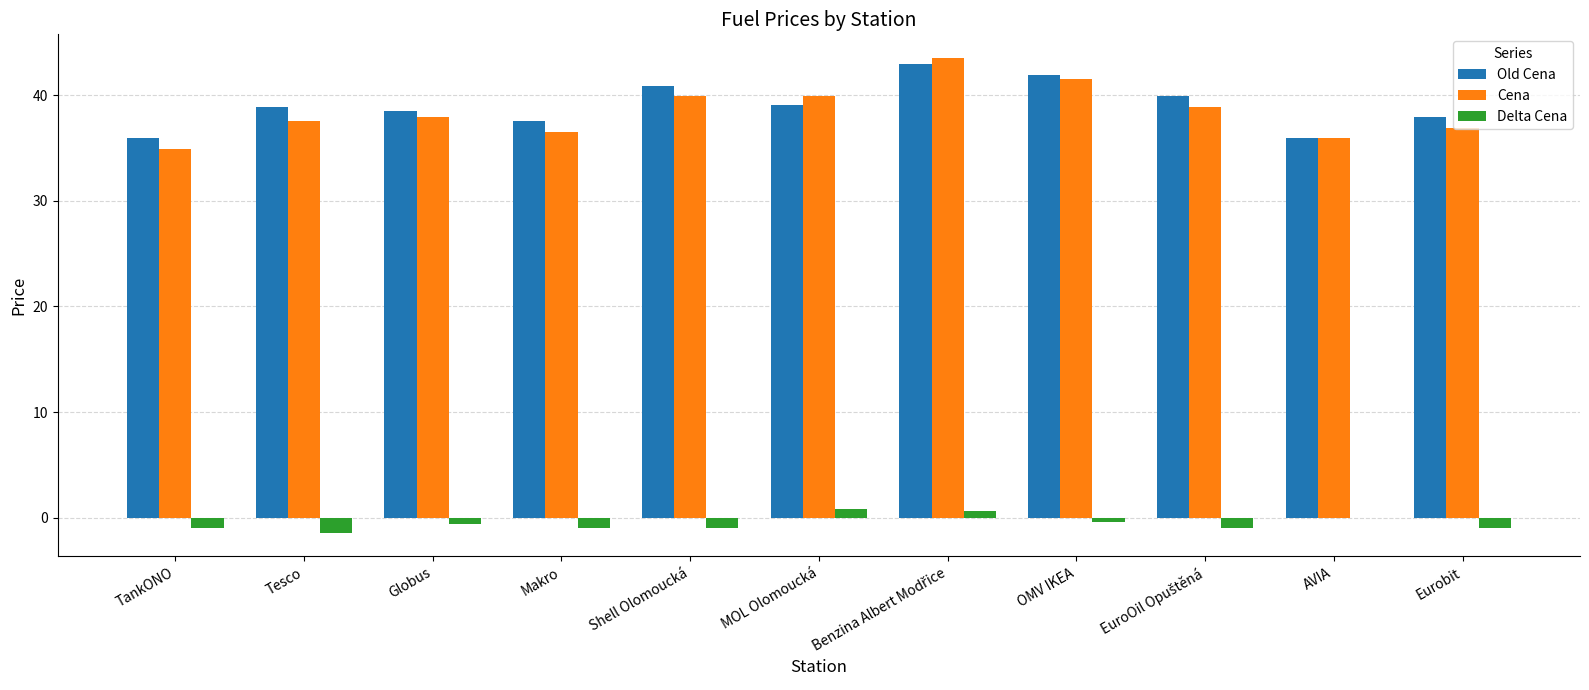

The Old Cena series shows 26.9 at Globus. True or false?

False